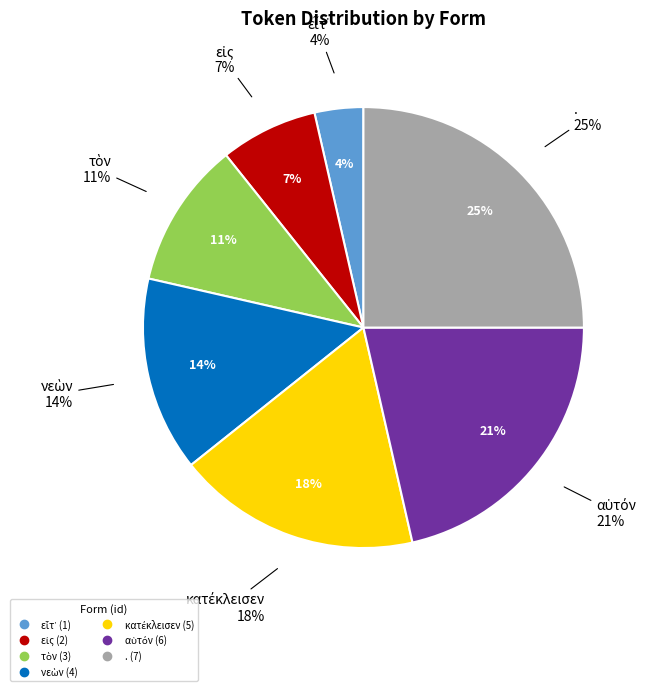

To the nearest percent, what is the difference between the largest and smallest slice percentages?

21%